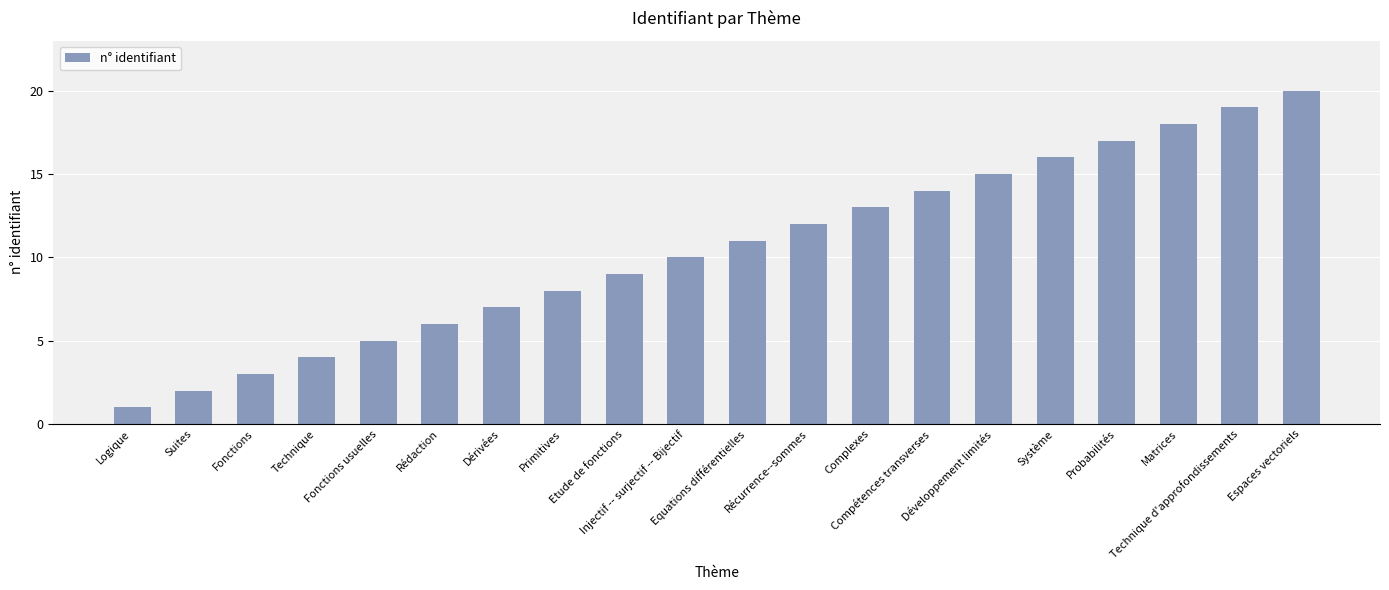

What is the difference between the second highest and minimum values?

18